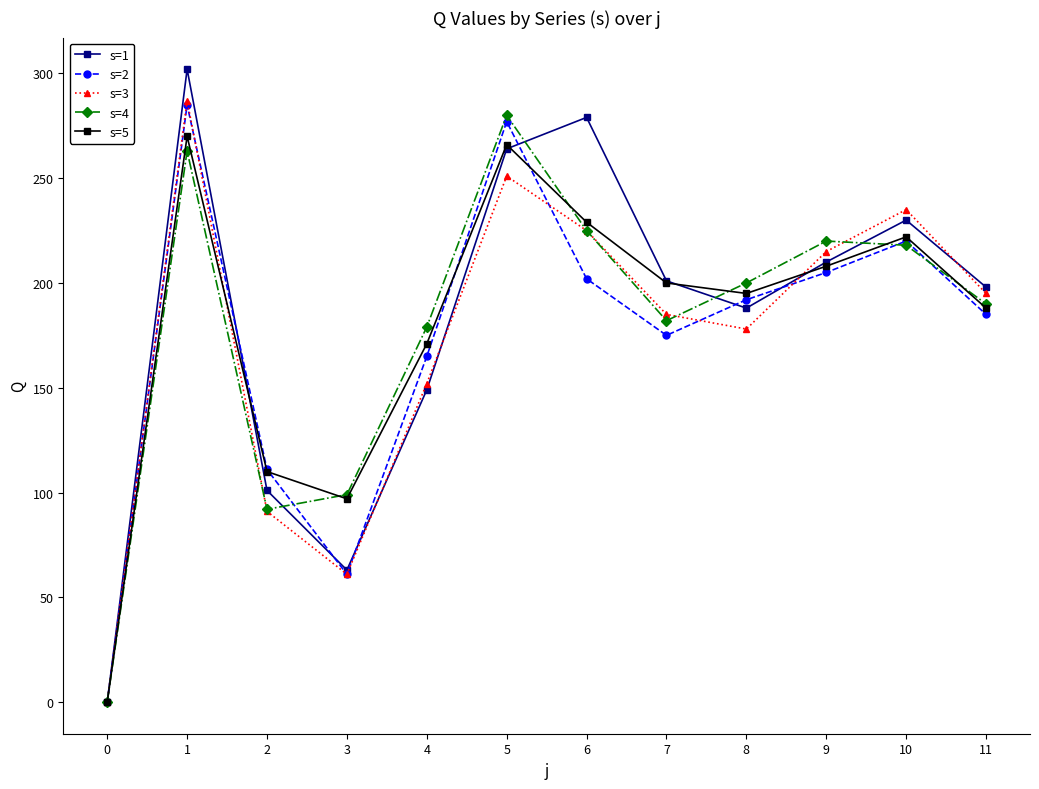

What is the difference between the maximum and second lowest values in the s=1 series?

239